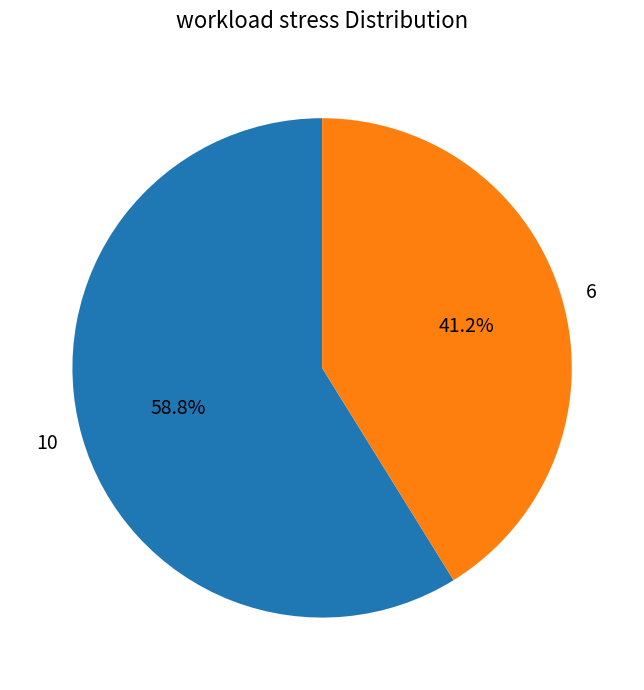

Which category has the smallest portion of the pie?

6